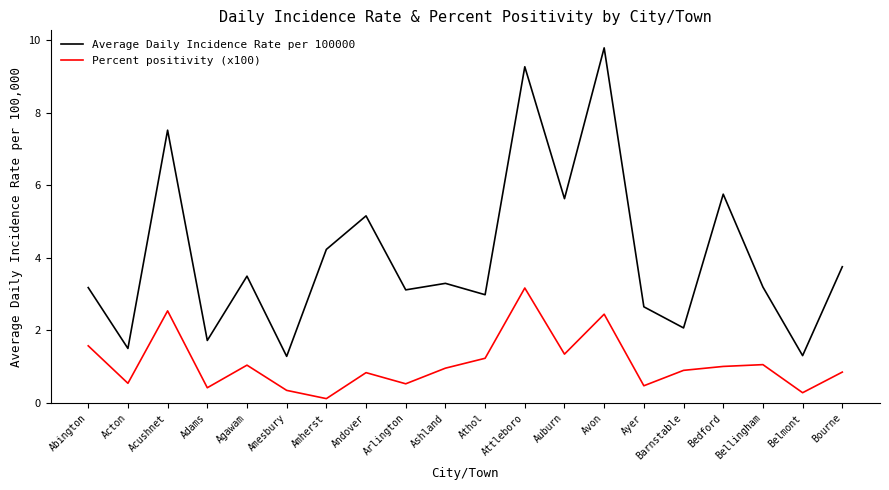

Does the chart display data point markers on the line(s)?

No